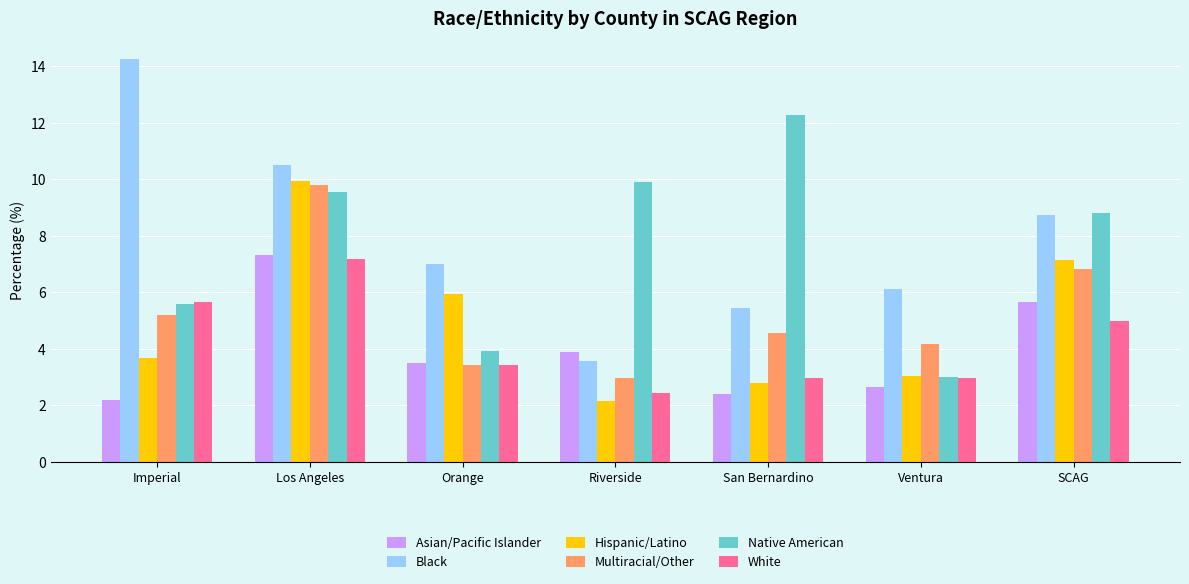

What is the average value of the Multiracial/Other series?

5.3